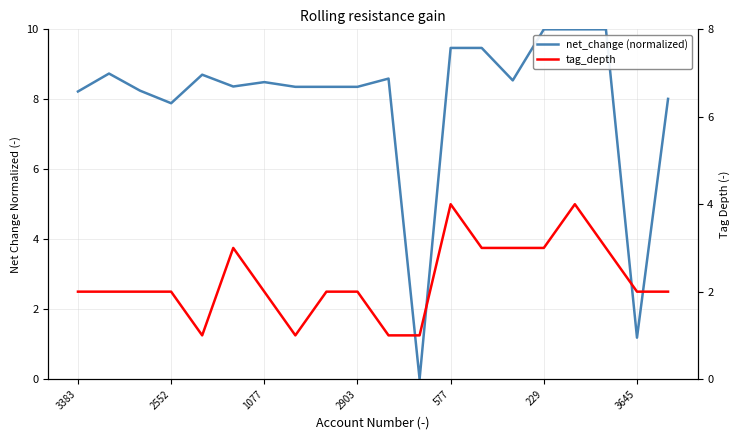

What is the average value of the net_change (normalized) series?

7.9